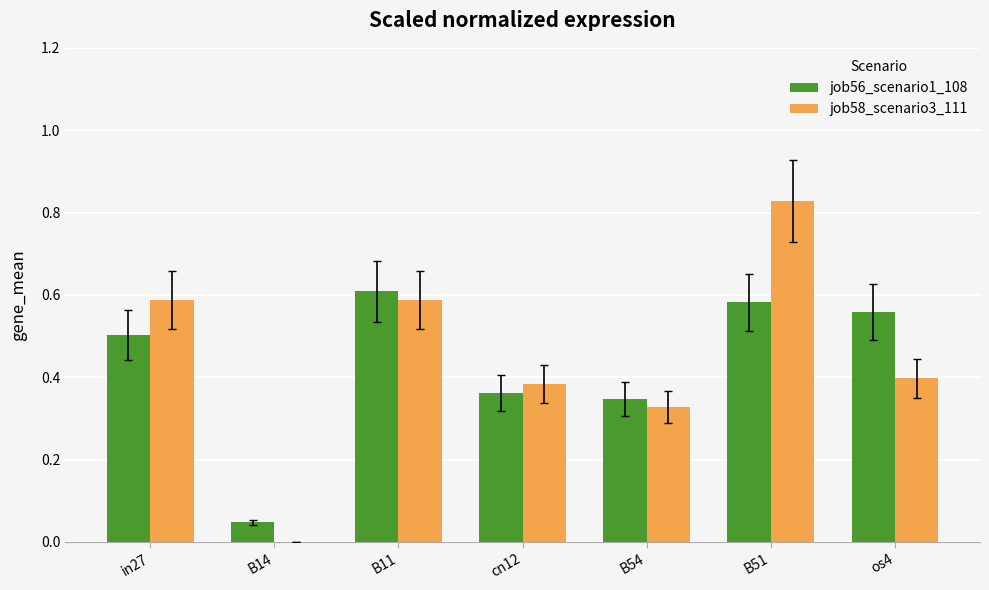

How many distinct data groups are displayed?

2